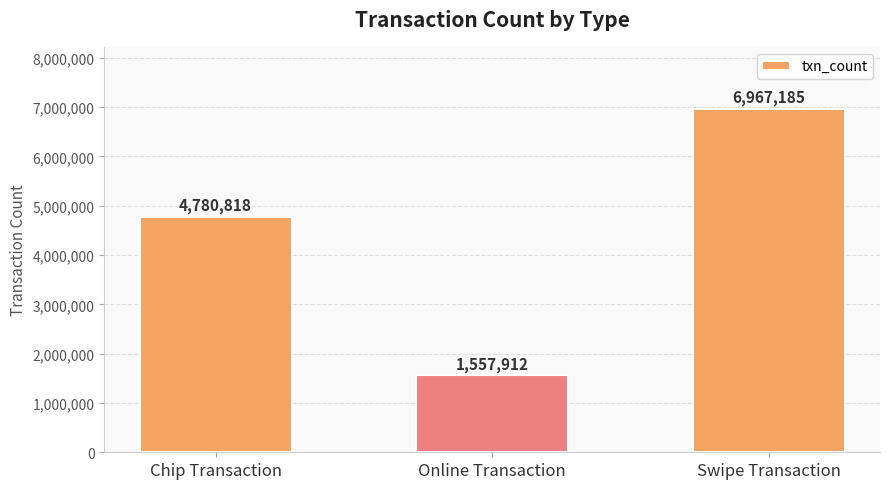

Approximately how many times larger is the value at Swipe Transaction compared to Online Transaction?

4.5